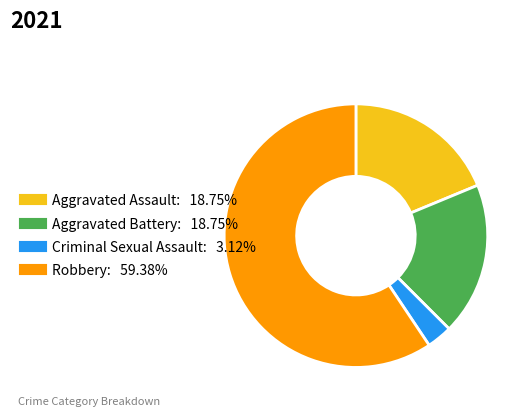

Do Aggravated Assault and Aggravated Battery together represent more than half of the pie?

No